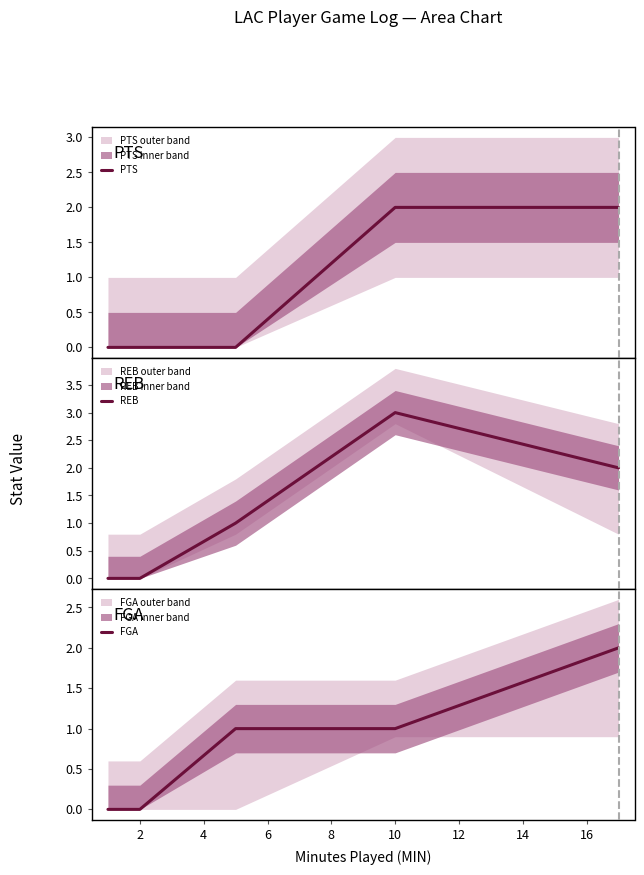

What are all the series names shown in the legend?

PTS, REB, FGA